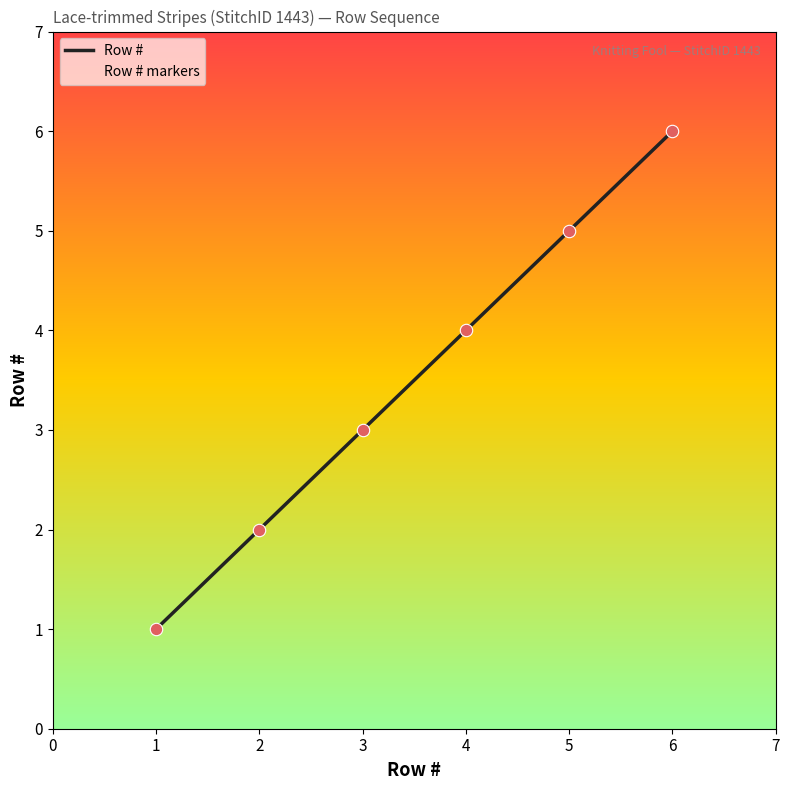

What is the ratio of the value at 5 to the value at 2?

2.5